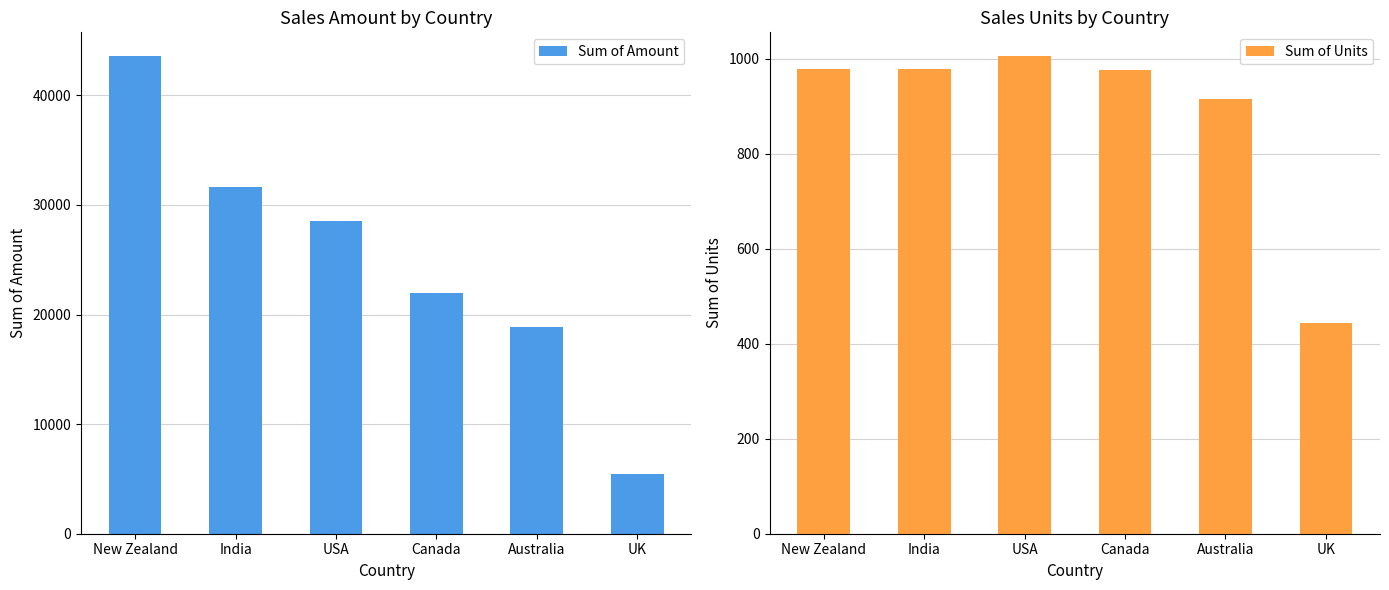

Which label corresponds to the largest value in the chart?

New Zealand